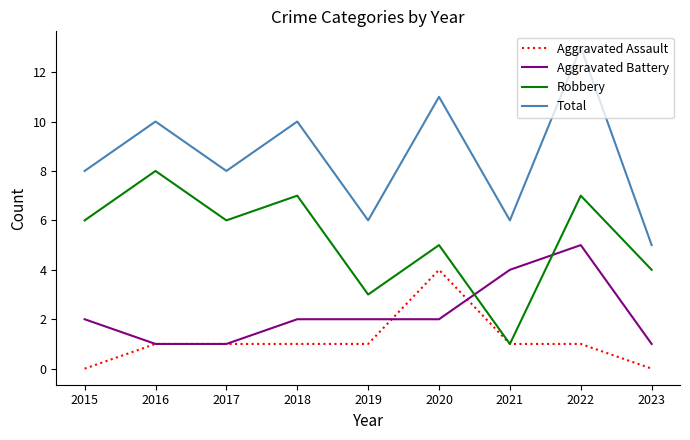

True or false: Total and Aggravated Assault intersect in this chart.

False